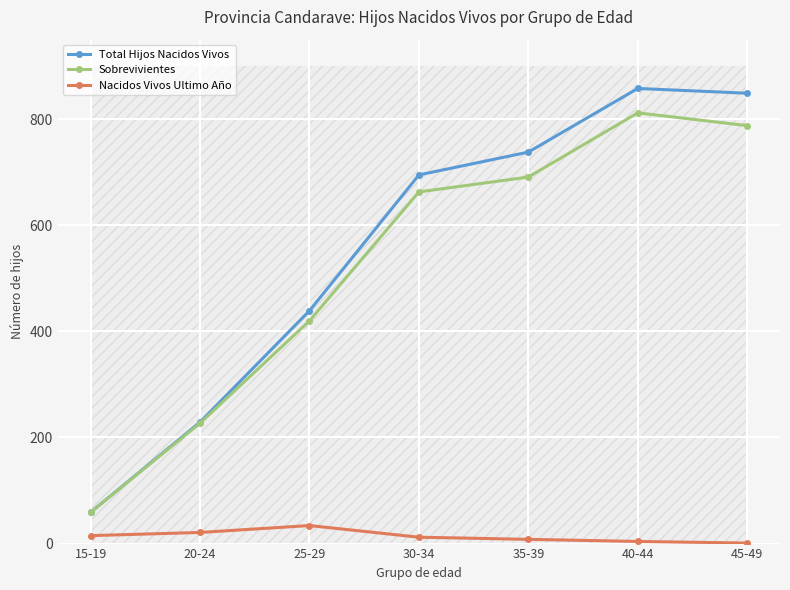

What is the total value across all series at 25-29?

893